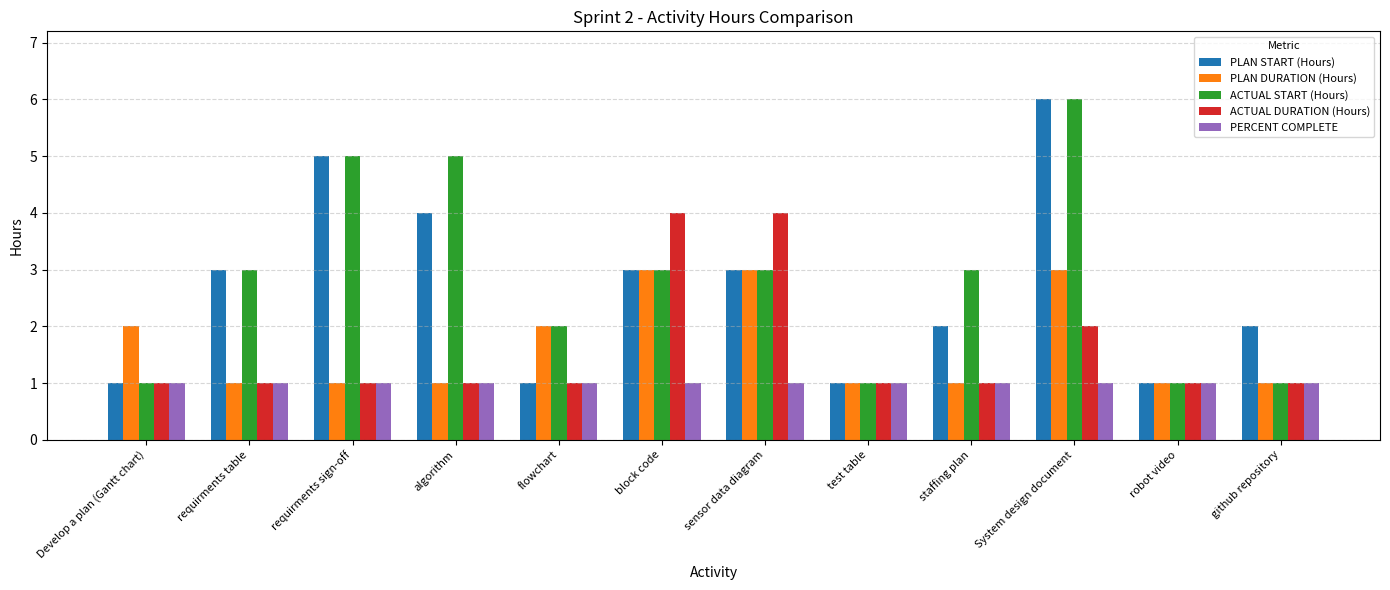

What is the total value across all series at algorithm?

12